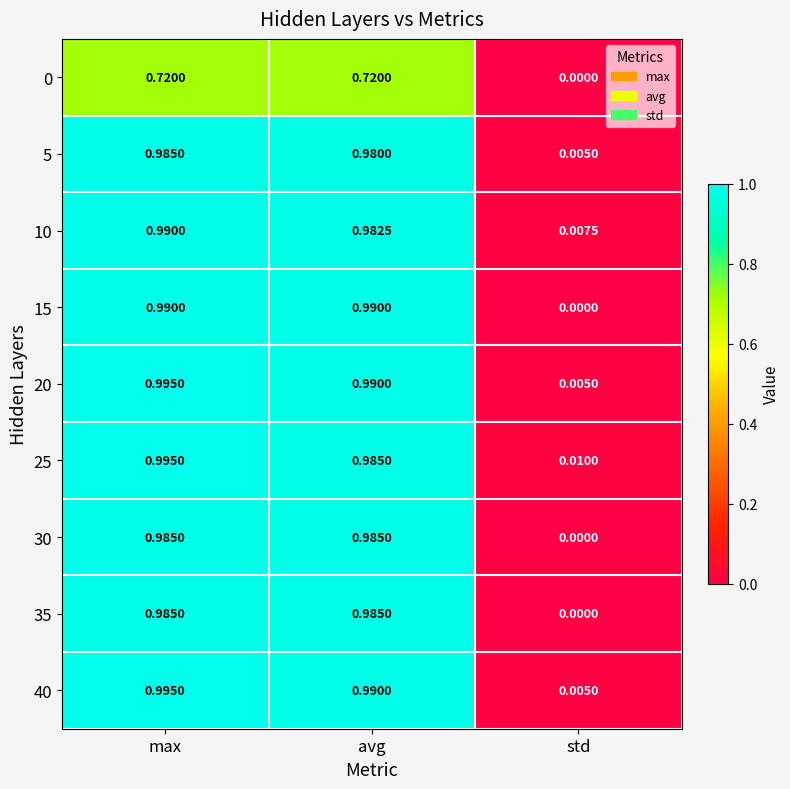

At which label is 30 closest to 0?

std